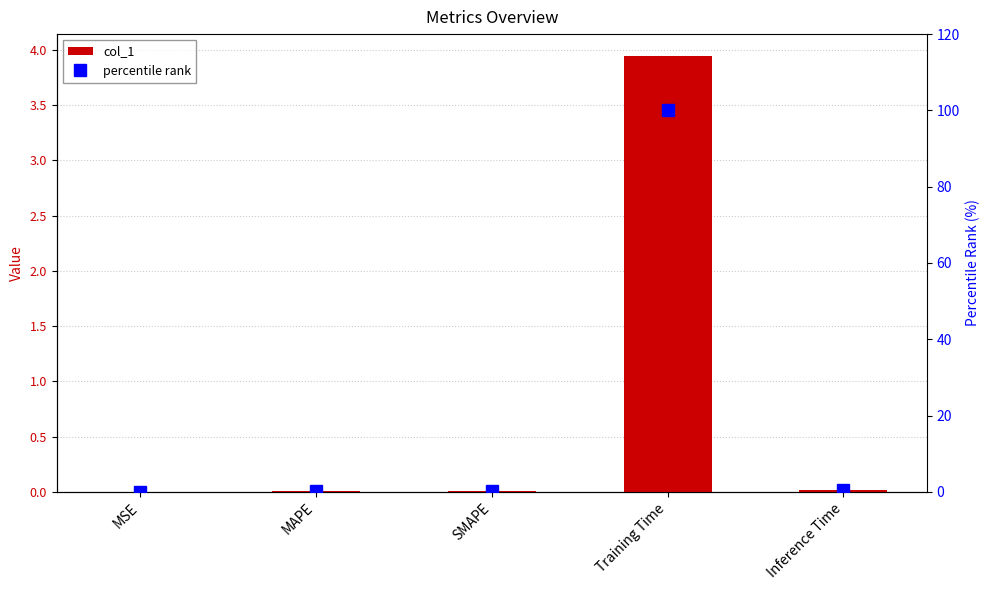

Which category has the highest value across all series?

Training Time